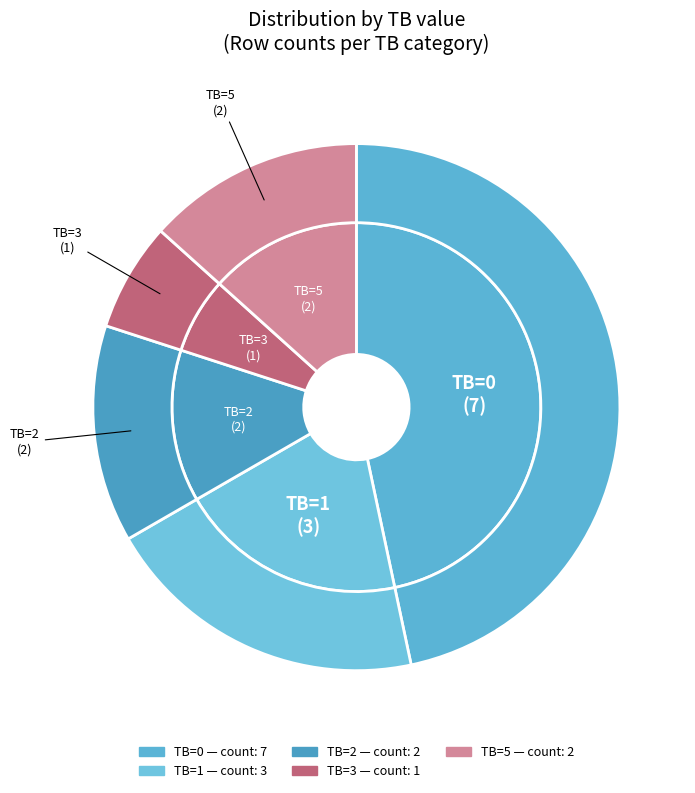

Which has a higher value, TB=2 or TB=1?

TB=1